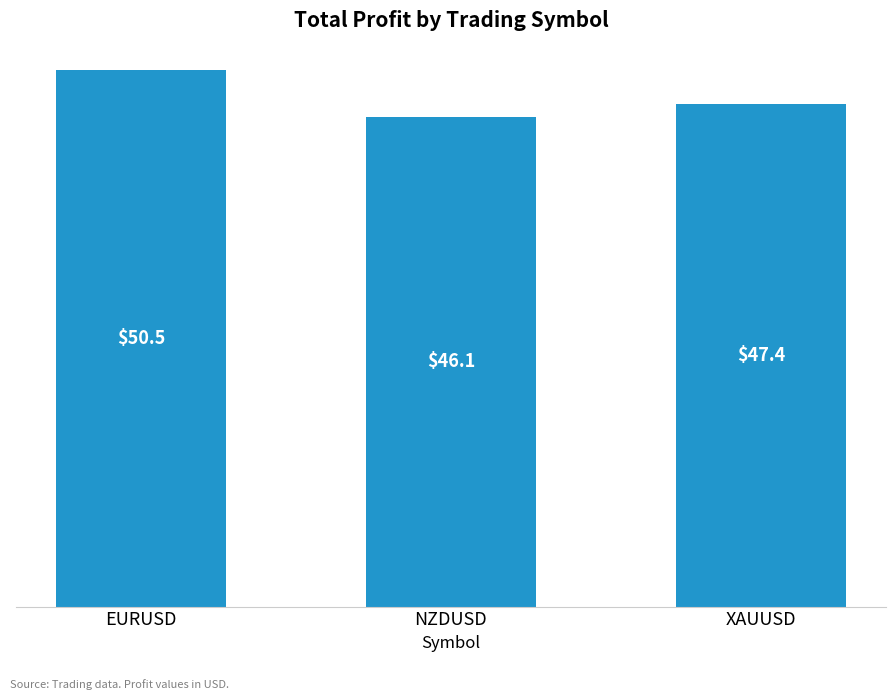

At which category does the chart reach its minimum across all series?

NZDUSD